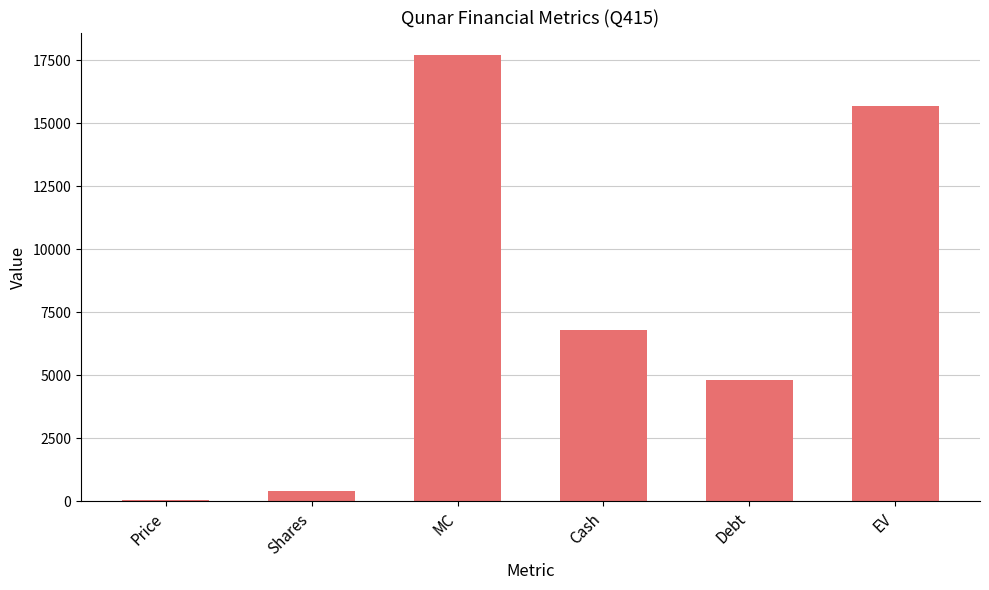

Is it true that the value at Cash is 6807.2?

True